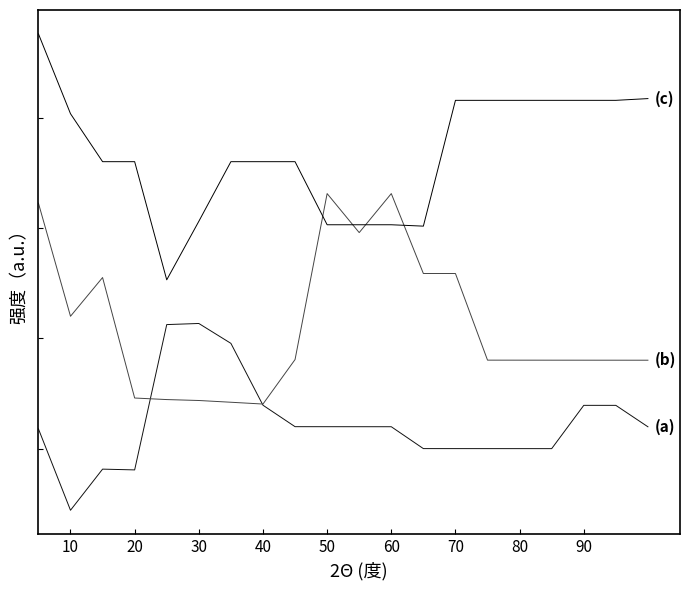

Does the chart have visible grid lines?

No